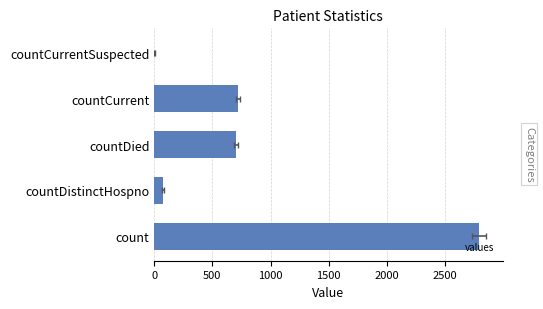

The chart shows a value of -1341 at countCurrentSuspected. True or false?

False